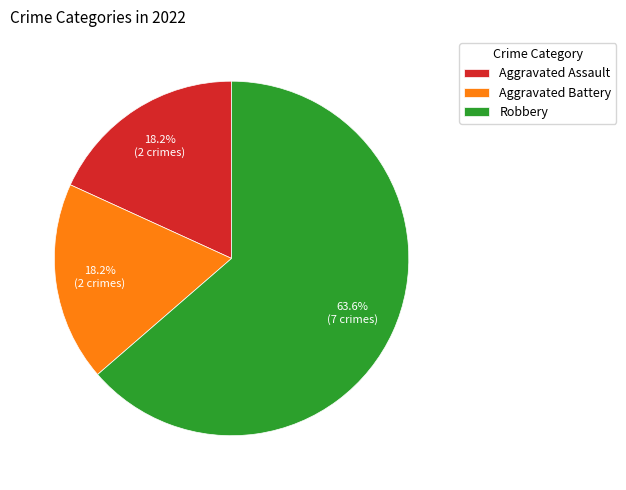

How many segments does this pie chart have?

3